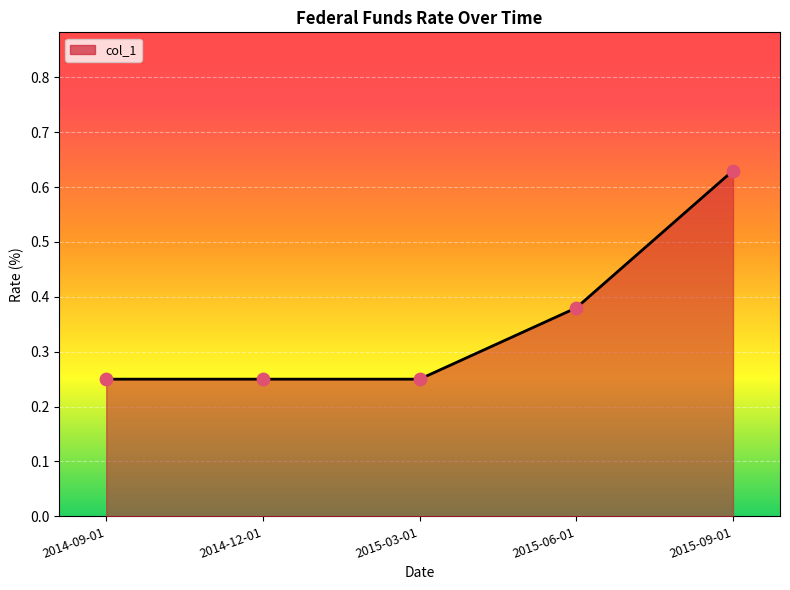

What is the change in value from 2015-03-01 to 2015-09-01?

+0.4